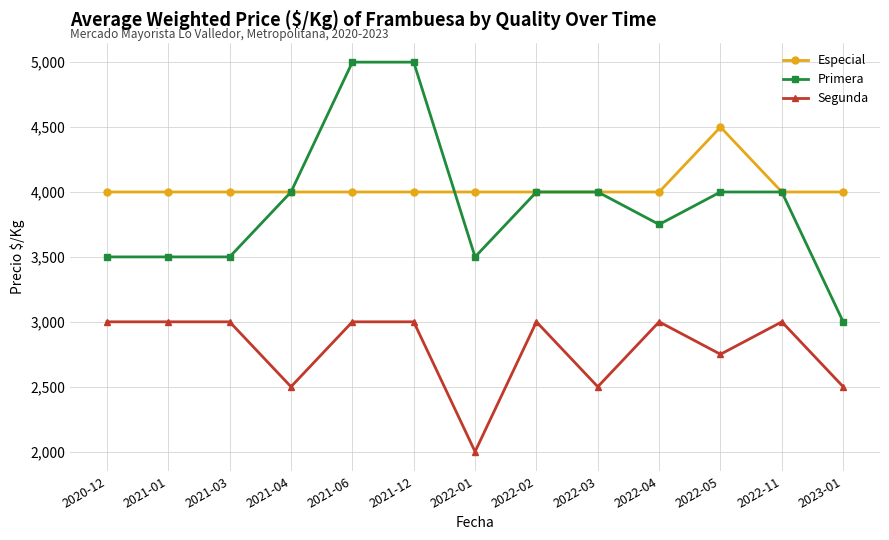

Which series has the largest range (max minus min)?

Primera